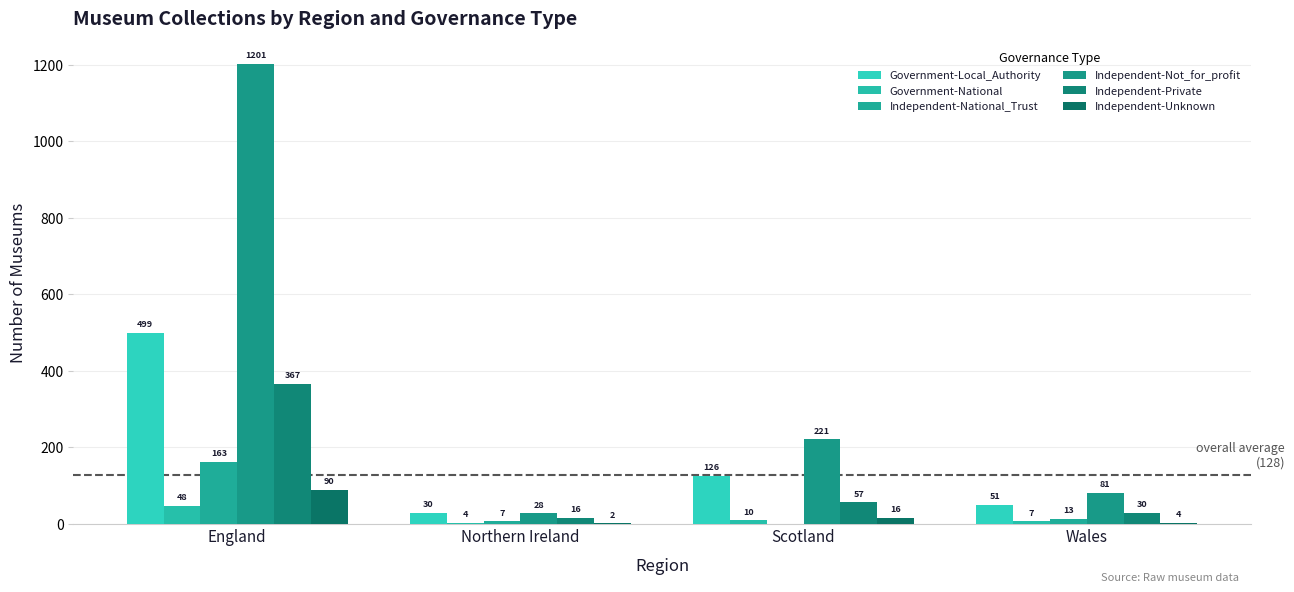

Reading left to right, what are all the values shown in this chart?

Government-Local_Authority: England=499	Northern Ireland=30	Scotland=126	Wales=51
Government-National: England=48	Northern Ireland=4	Scotland=10	Wales=7
Independent-National_Trust: England=163	Northern Ireland=7	Scotland=0	Wales=13
Independent-Not_for_profit: England=1201	Northern Ireland=28	Scotland=221	Wales=81
Independent-Private: England=367	Northern Ireland=16	Scotland=57	Wales=30
Independent-Unknown: England=90	Northern Ireland=2	Scotland=16	Wales=4